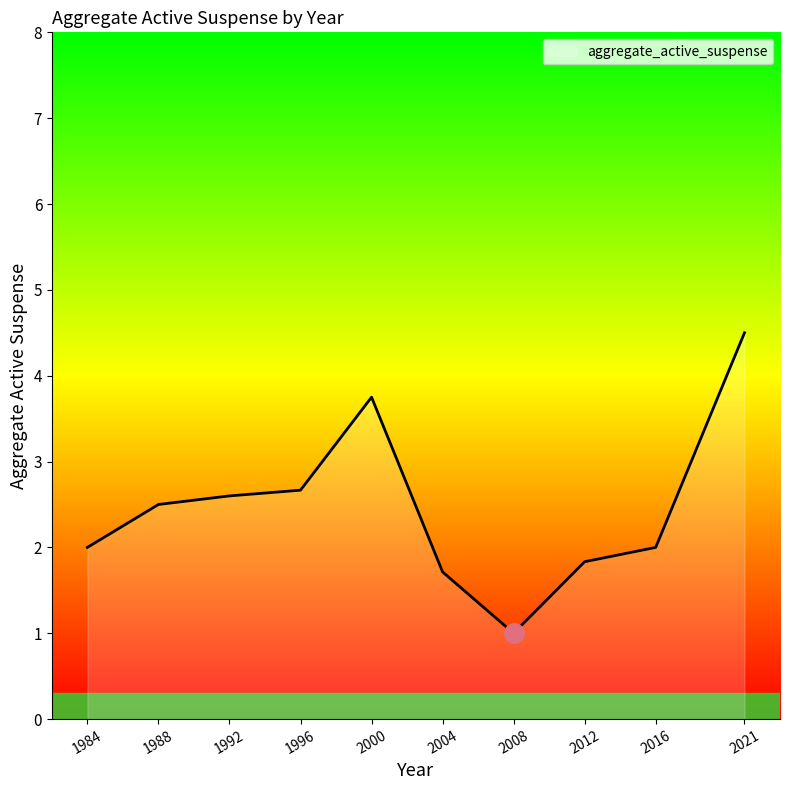

Which category has the highest value across all series?

2021